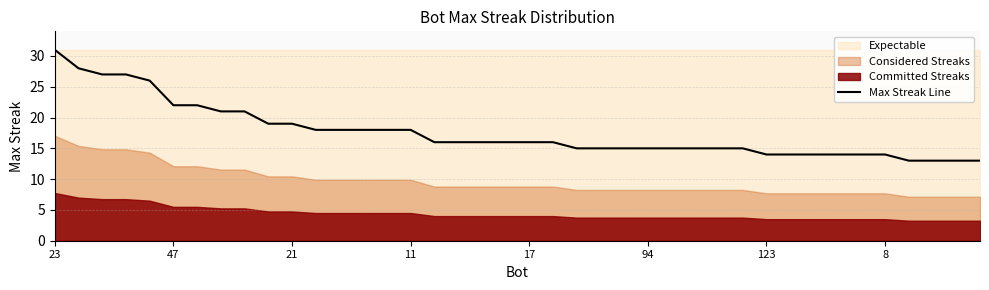

How many data points are above 16?

16